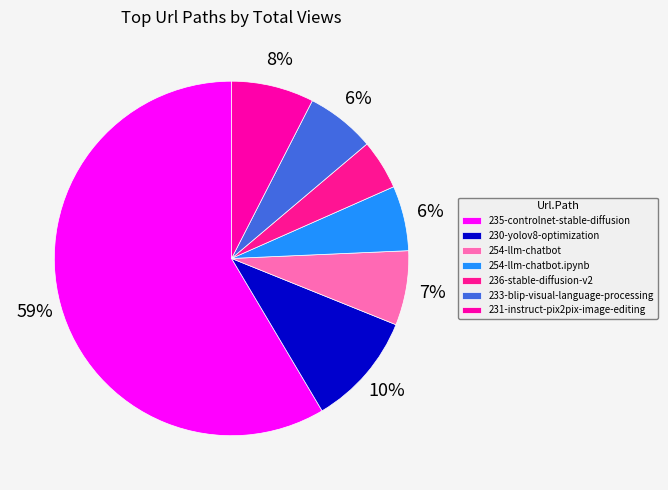

What percentage is the 231-instruct-pix2pix-image-editing slice, to the nearest percent?

8%